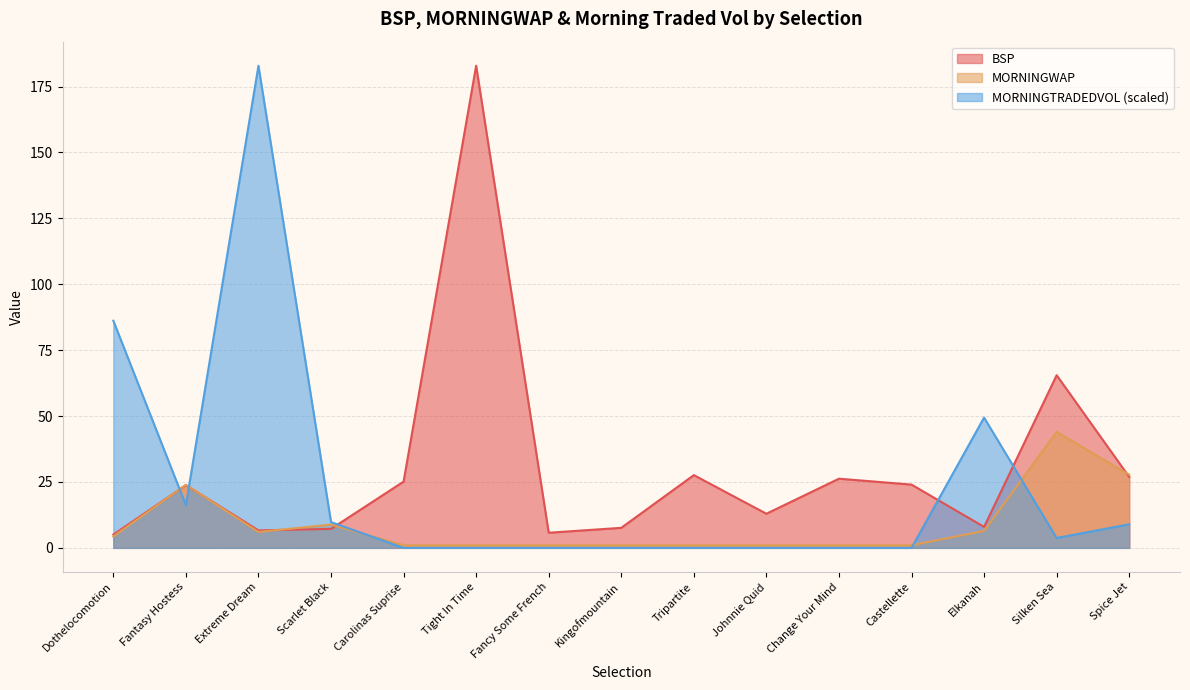

How many lines are shown in the chart?

3